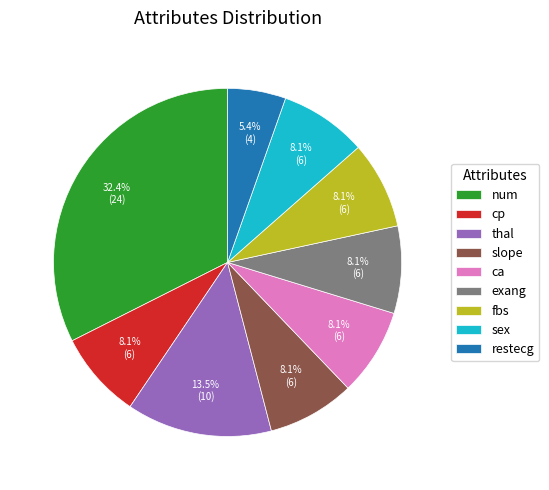

How much of the chart is everything except fbs?

91.9%